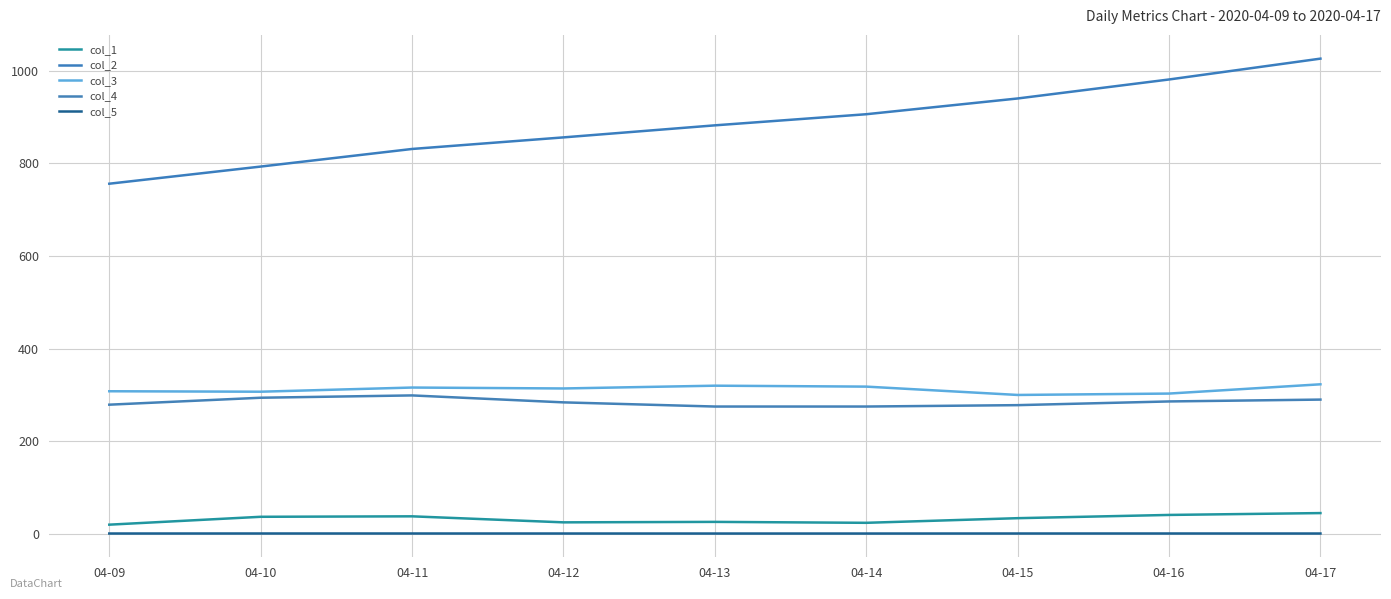

At which category is the sum across all series the highest?

04-17